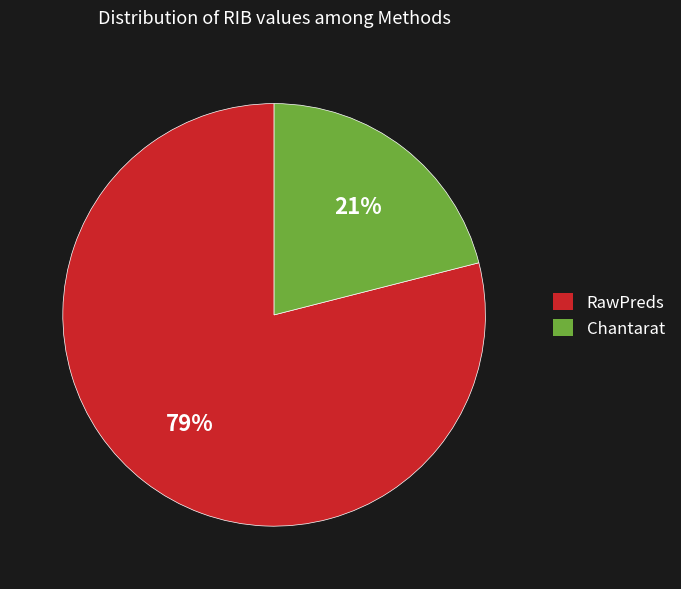

True or false: Chantarat accounts for 12% of the total.

False